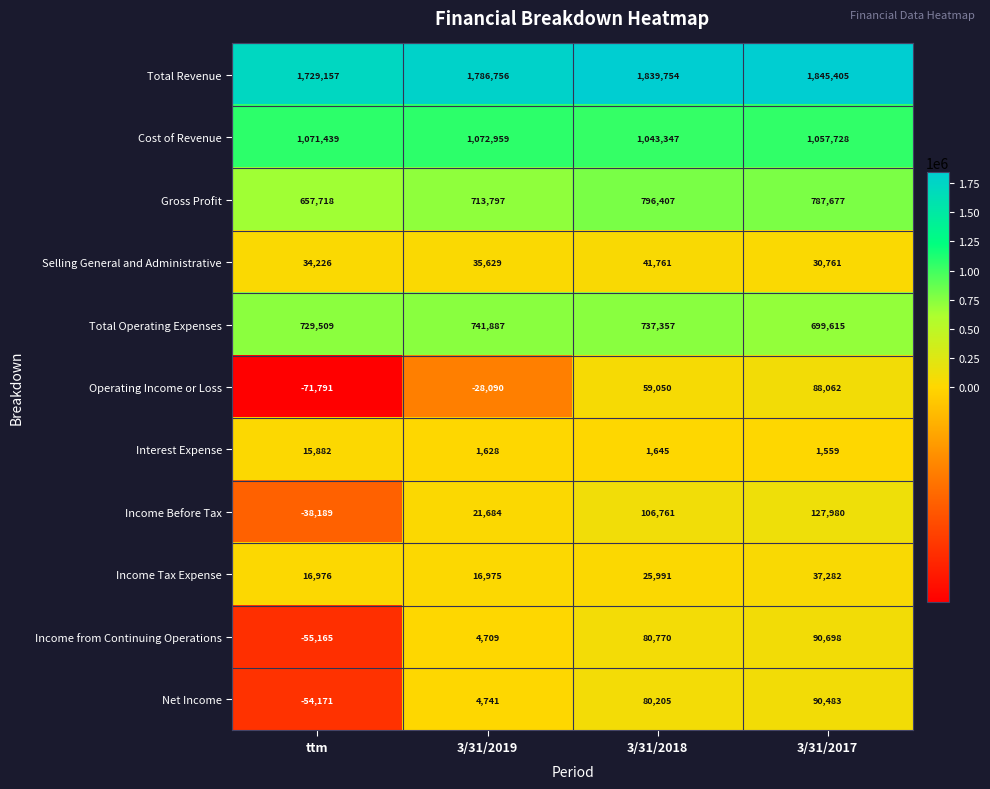

At which category does the chart reach its minimum across all series?

ttm